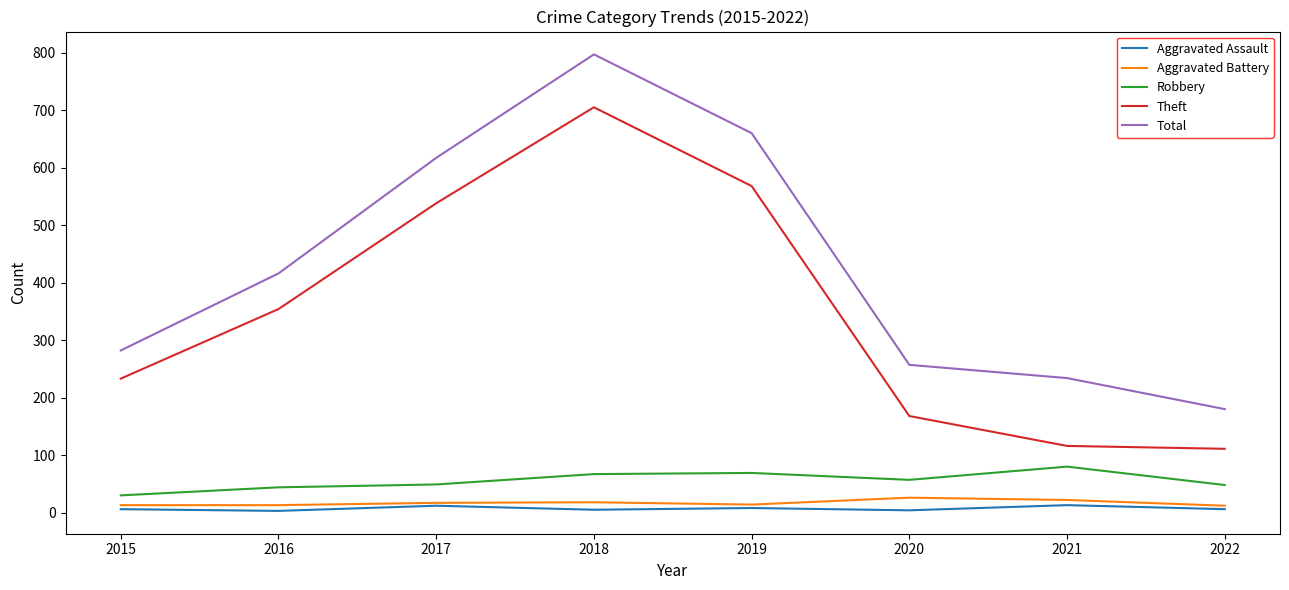

List the labels in order of Total value, largest first.

2018, 2019, 2017, 2016, 2015, 2020, 2021, 2022